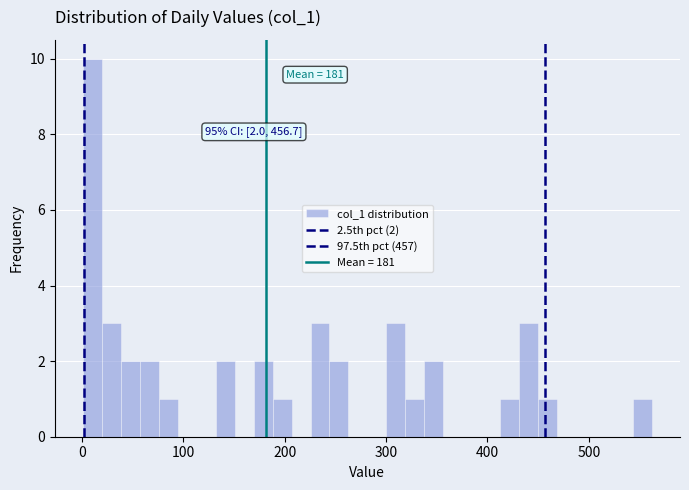

Around what value on the x-axis is the tallest bar? Give the approximate position of its centre, as read against the axis.

10